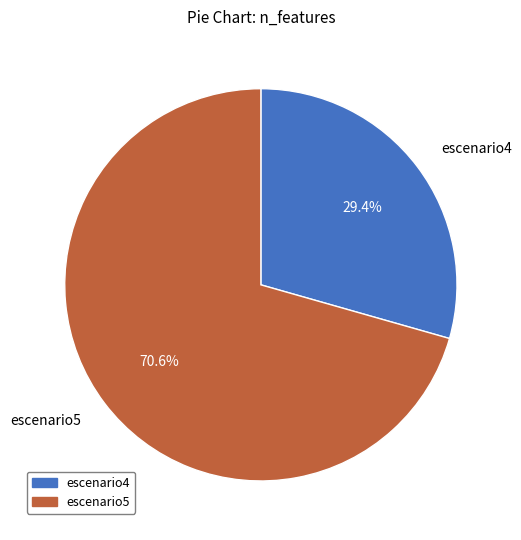

Rank the categories by value from lowest to highest.

escenario4, escenario5